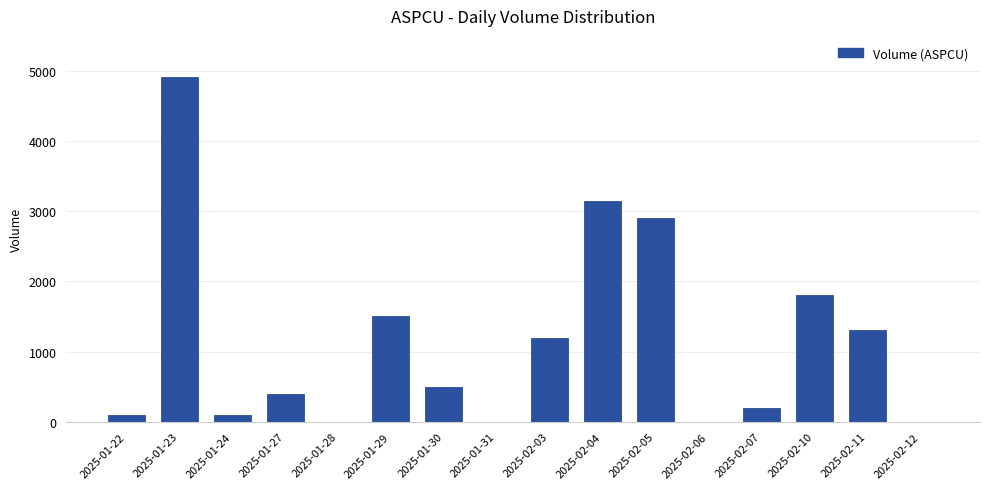

Is it true that the value at 2025-01-27 is 125?

False